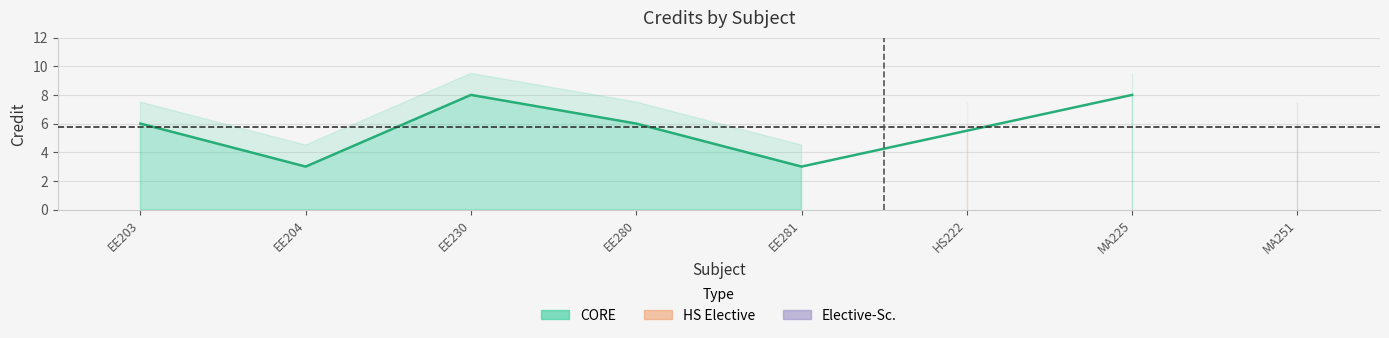

Which label corresponds to the smallest value in the chart?

EE204